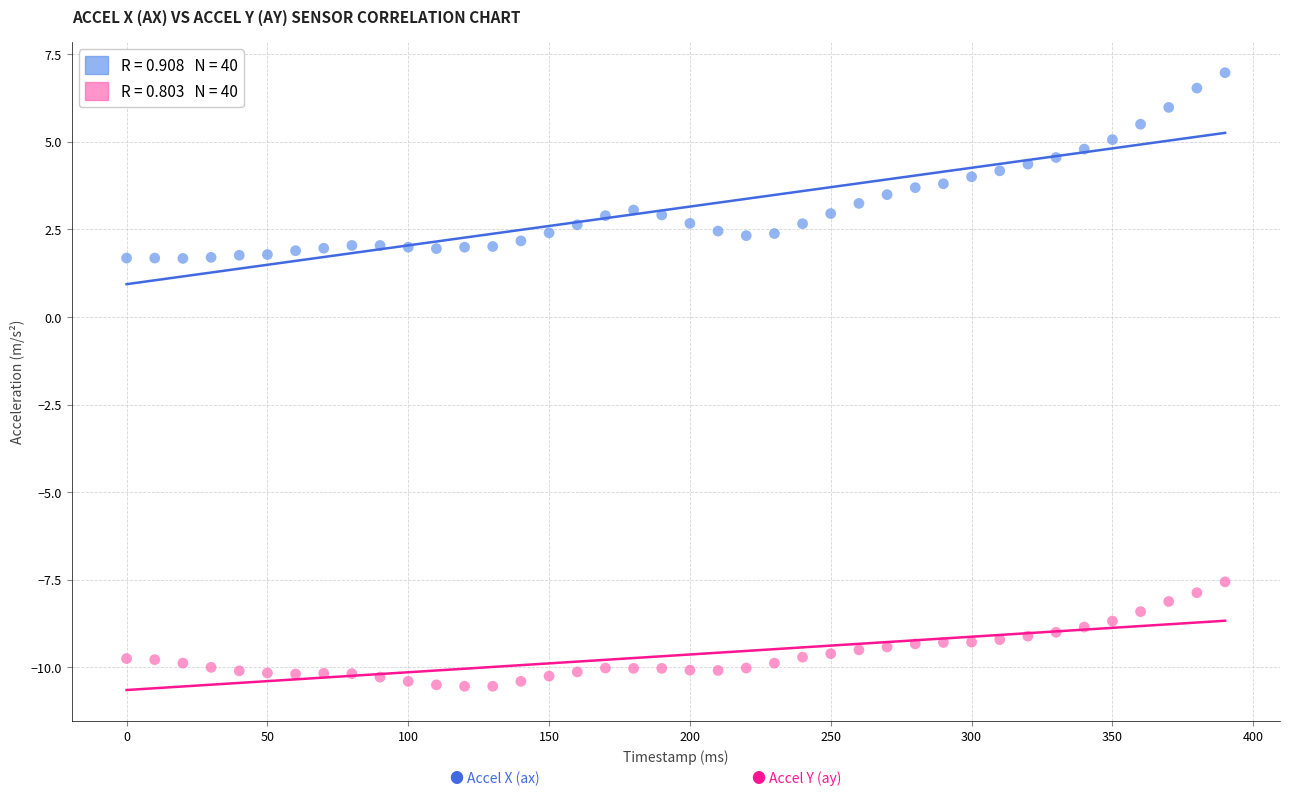

Across all data points, what is the range of X values (max minus min)?

390.0